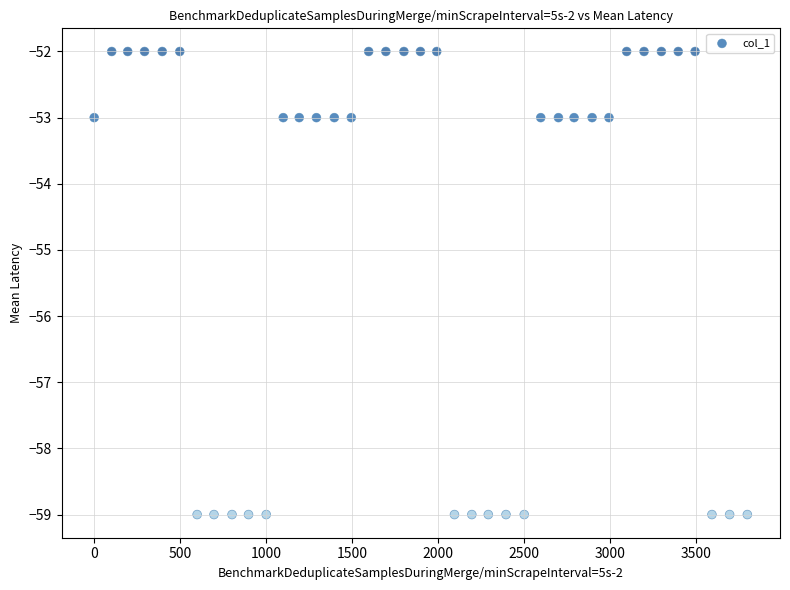

What is the range of X values (max minus min)?

3800